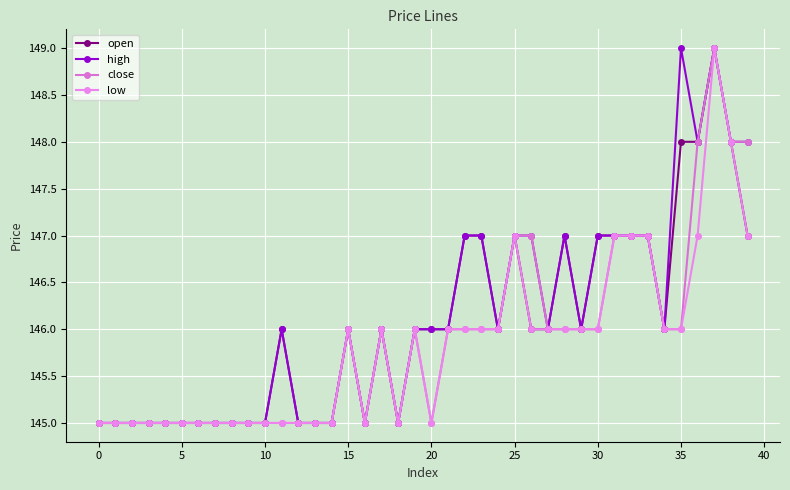

What is the sum of all high values?

5845